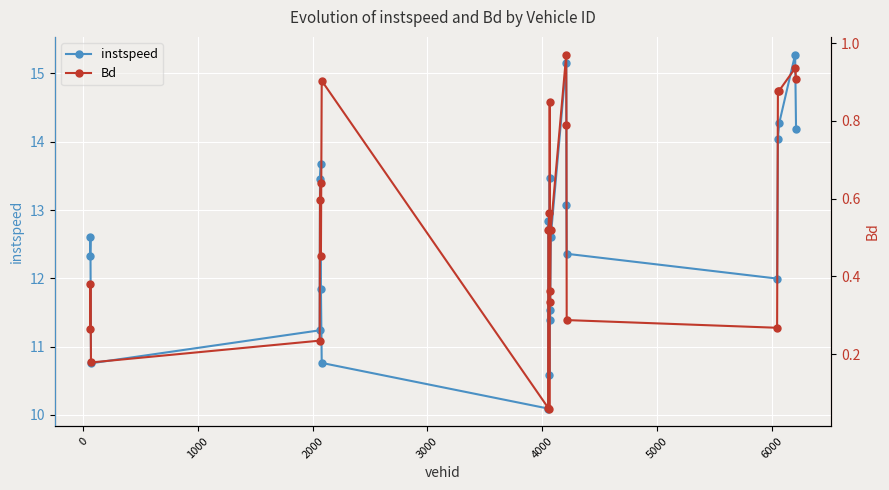

Which series has the largest range (max minus min)?

instspeed